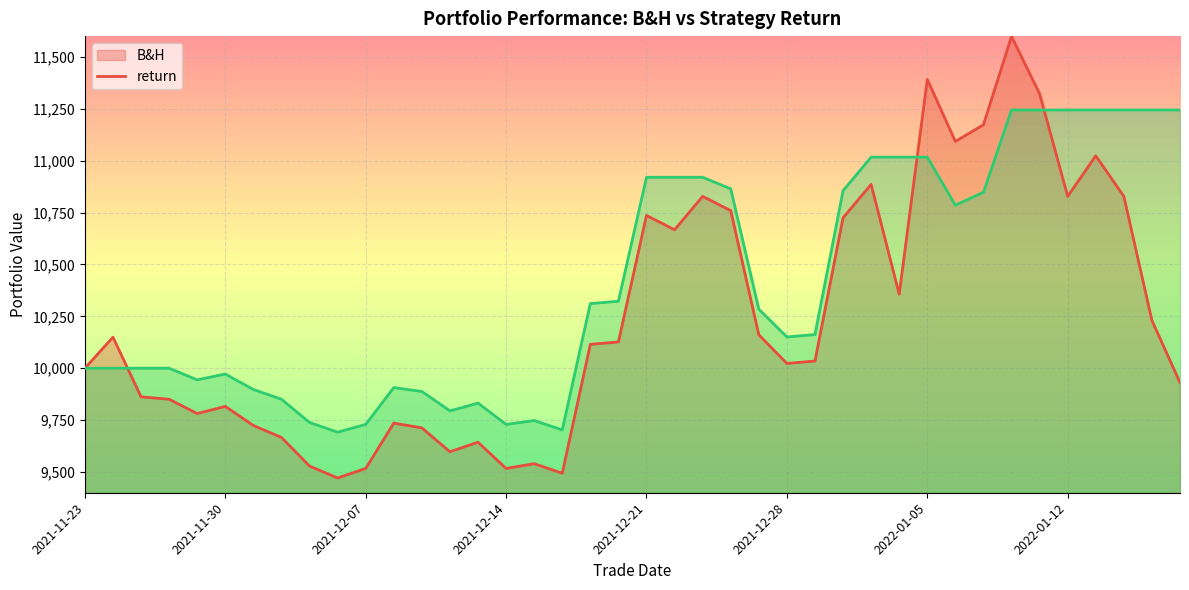

What is the value of the B&H point at the 6th from the left?

9816.0